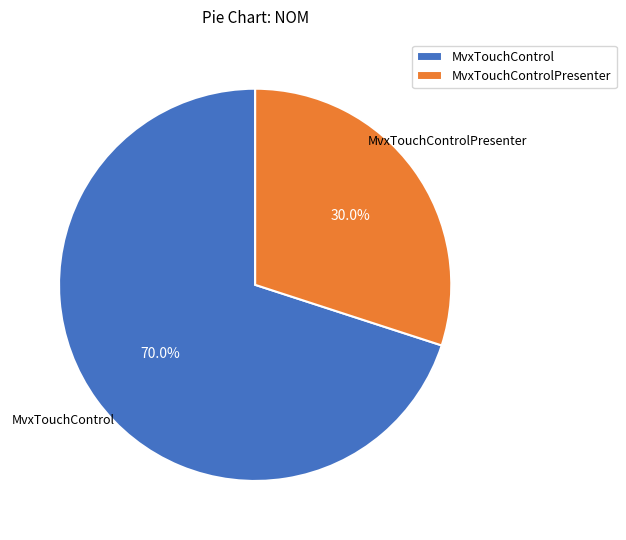

To the nearest percent, what is the average slice percentage?

50%